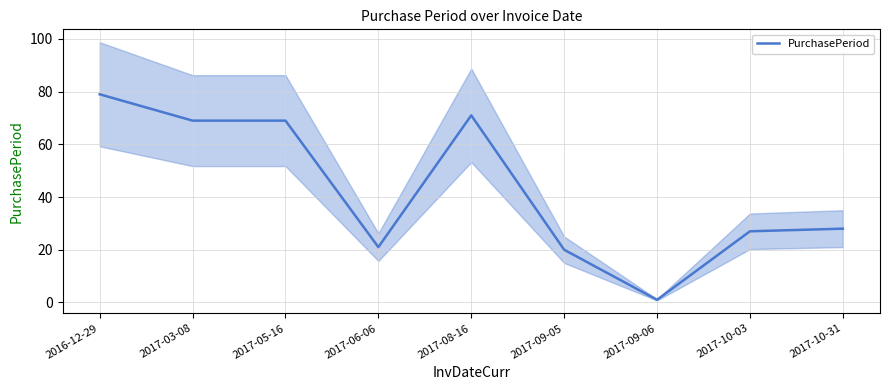

Is it true that the value at 2017-08-16 is 96?

False